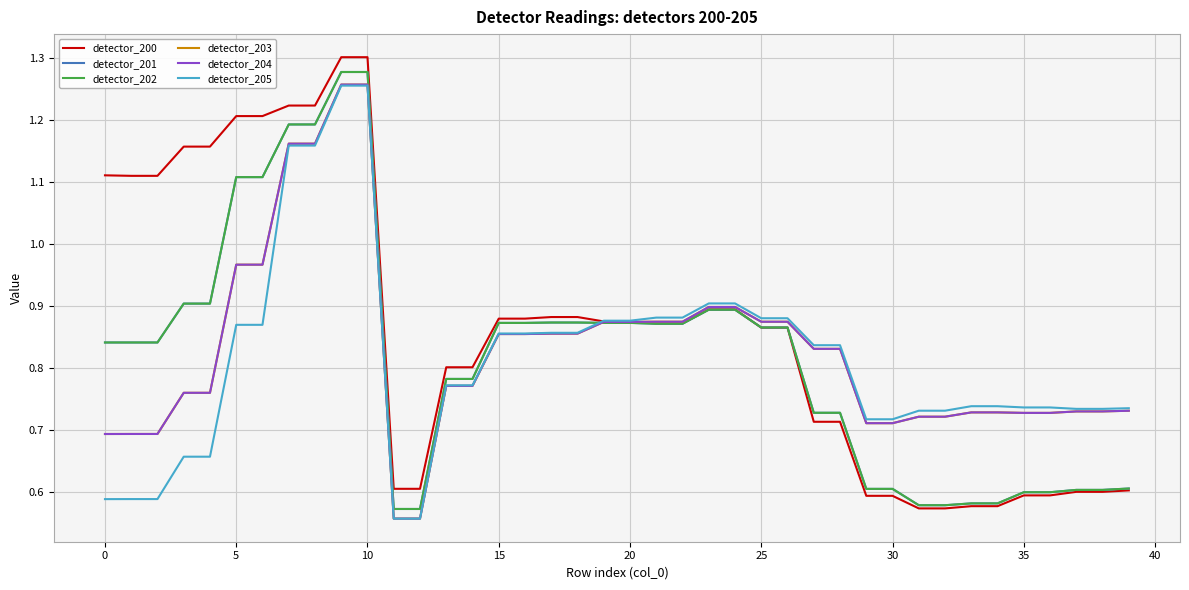

What are all the series names shown in the legend?

detector_200, detector_201, detector_202, detector_203, detector_204, detector_205